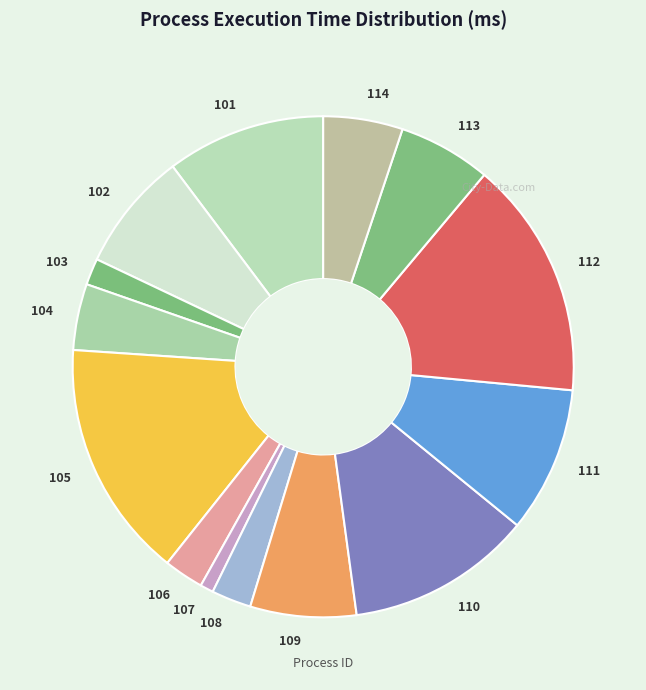

How many slices are in this pie chart?

14